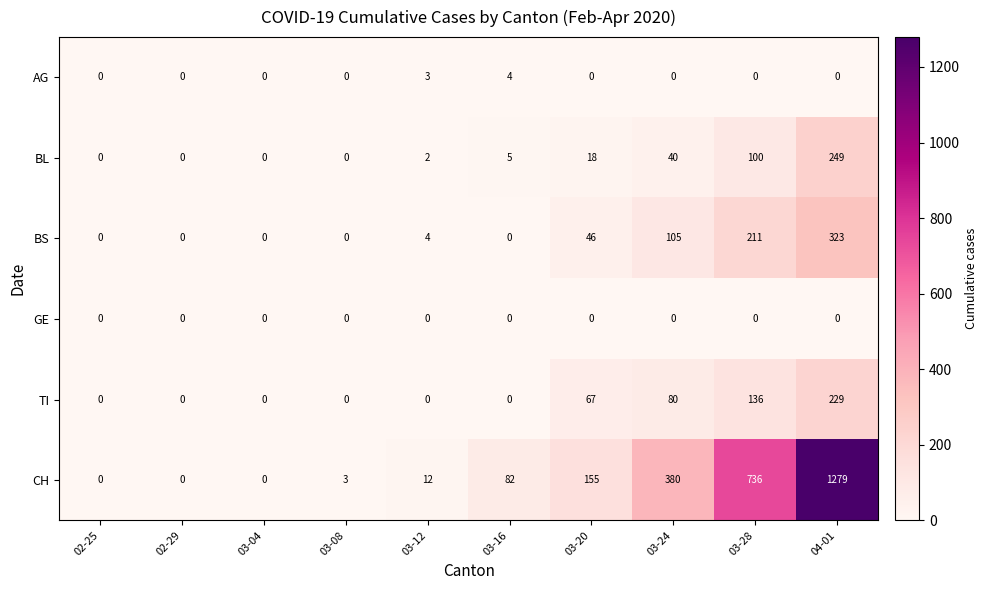

Which category has the highest value across all series?

04-01